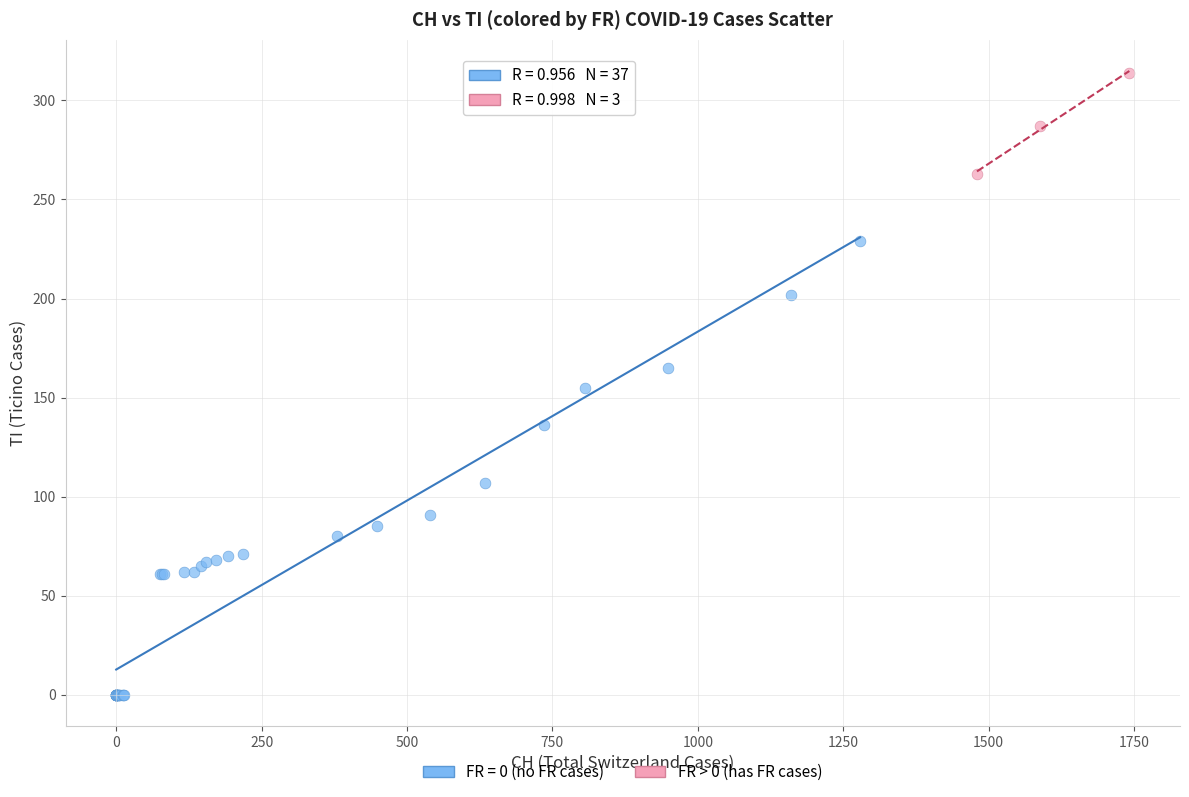

Which series contains the highest Y value?

FR > 0 (has FR cases)